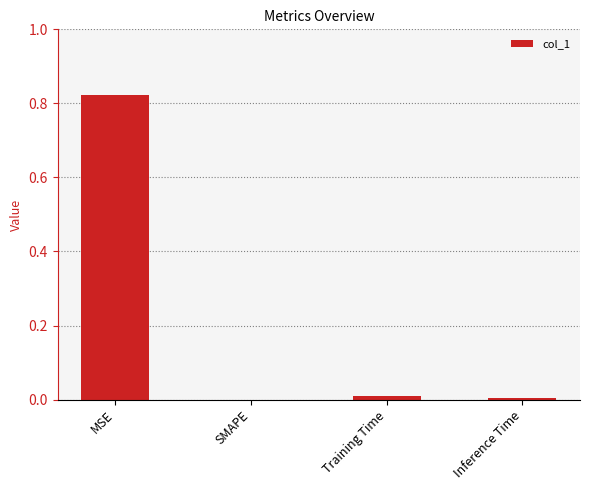

Is it true that the value at MSE is 1.1?

False